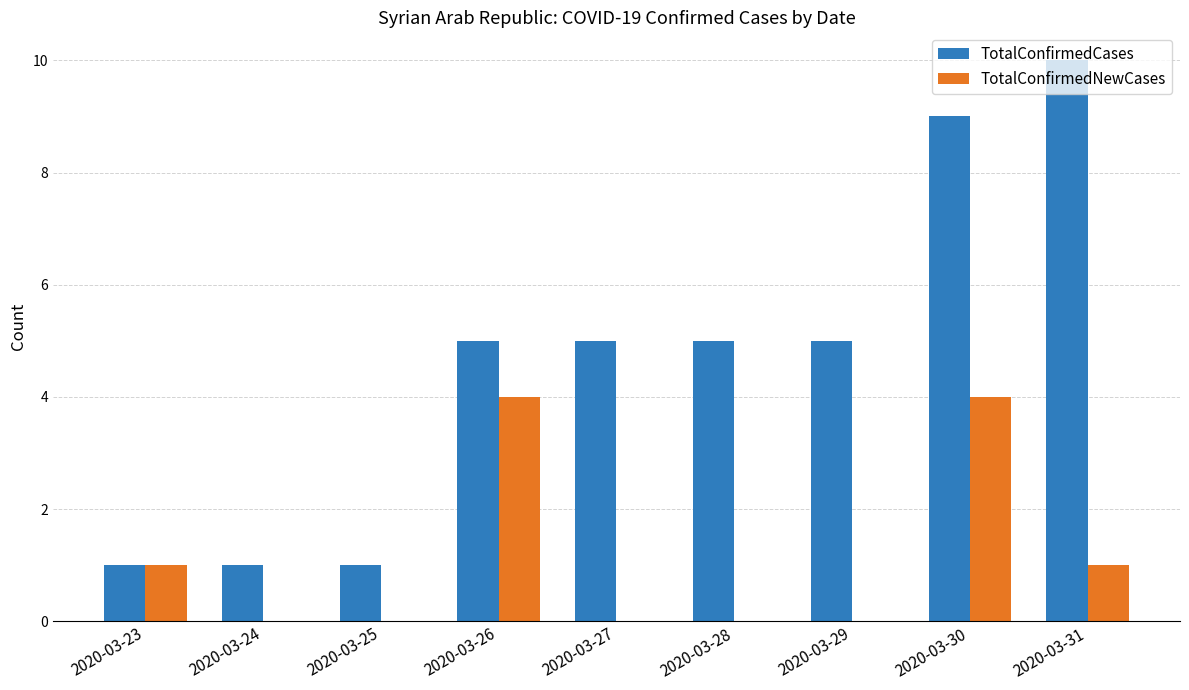

What value does the TotalConfirmedCases series have at 2020-03-26?

5